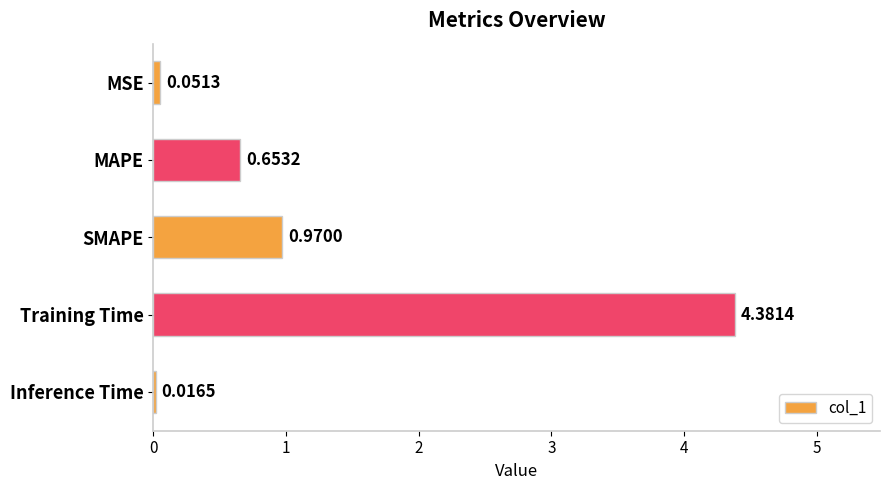

At which category does the chart reach its peak across all series?

Training Time